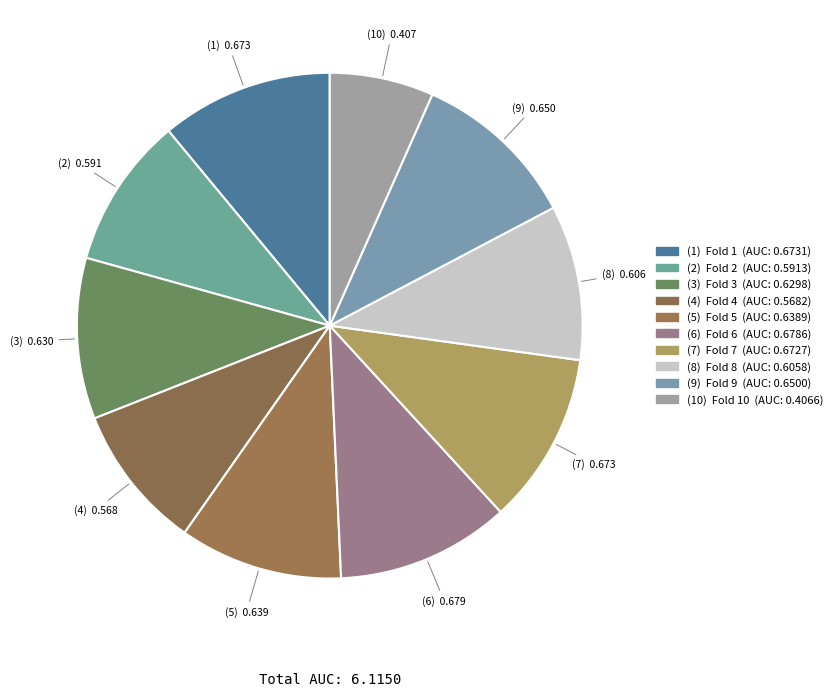

To the nearest percent, what is the difference between the largest and smallest slice percentages?

4%